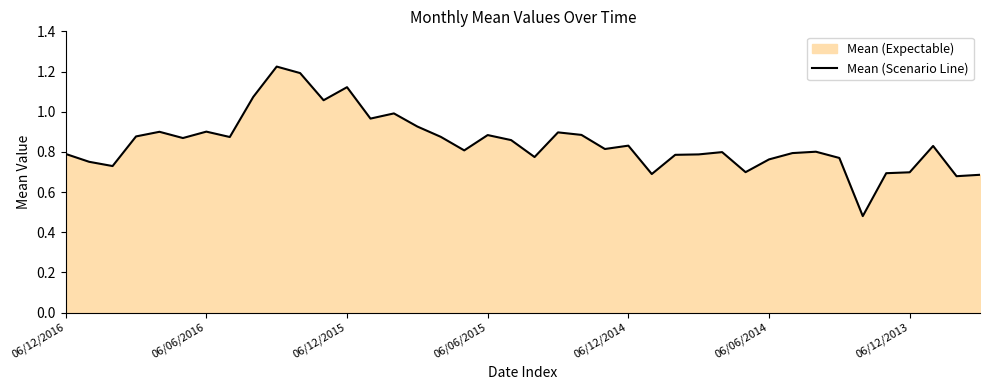

Is it true that the value at 06/06/2014 is 0.2?

False